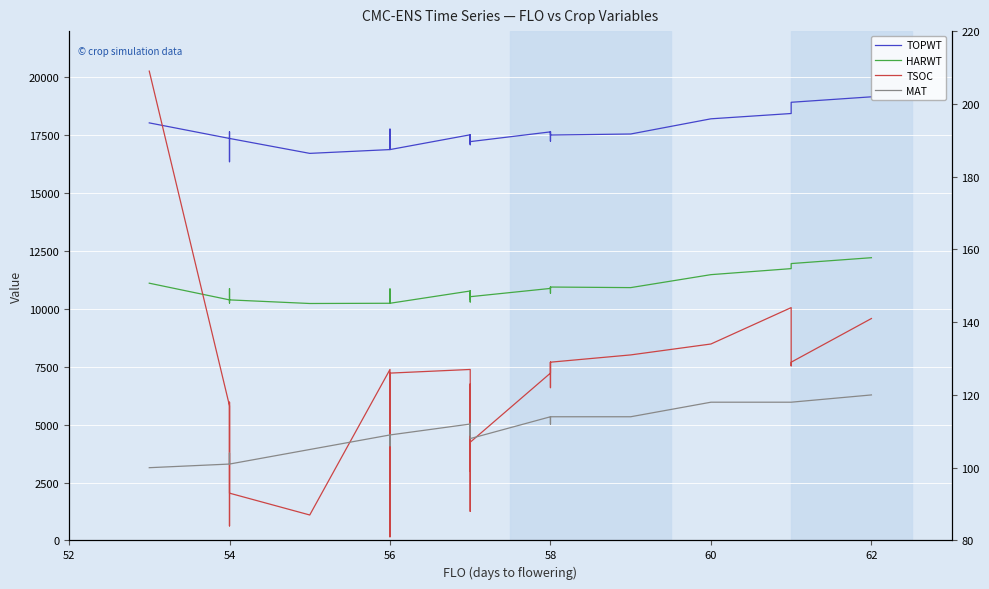

What is the value of the TOPWT point at the 23rd from the left?

17511